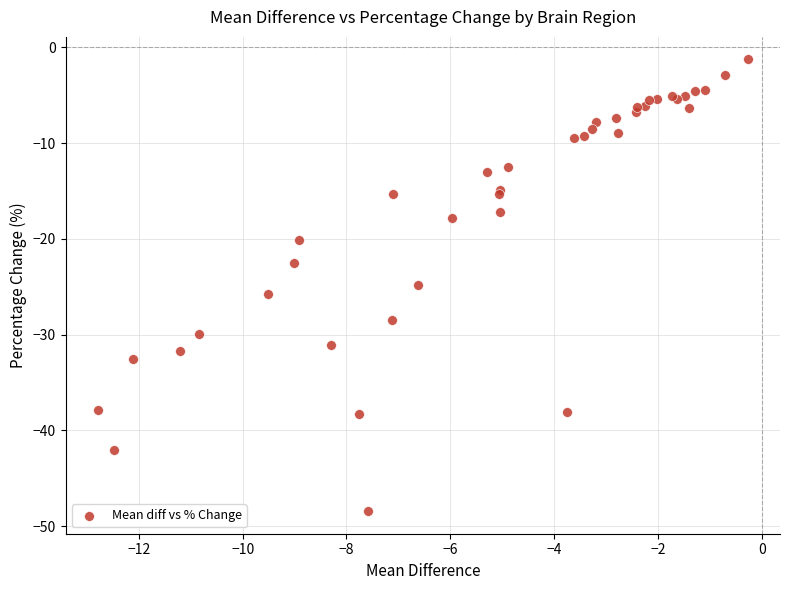

What Y value in the scatter plot is closest to -24?

-24.8